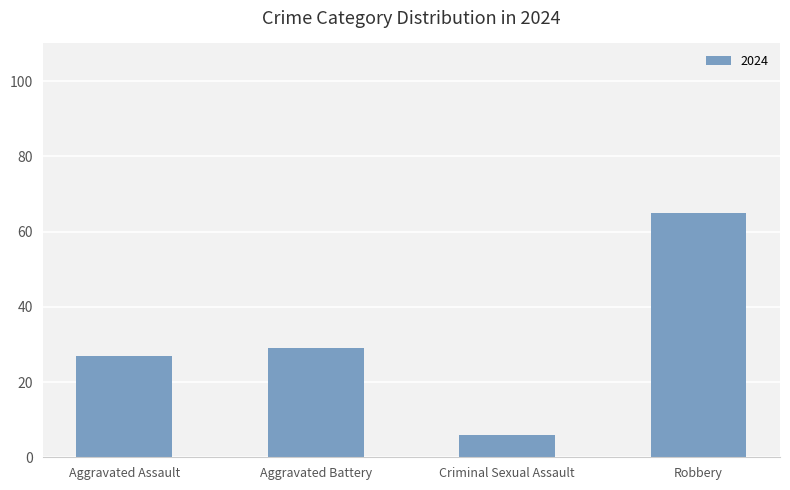

Count the number of data series in this chart.

1